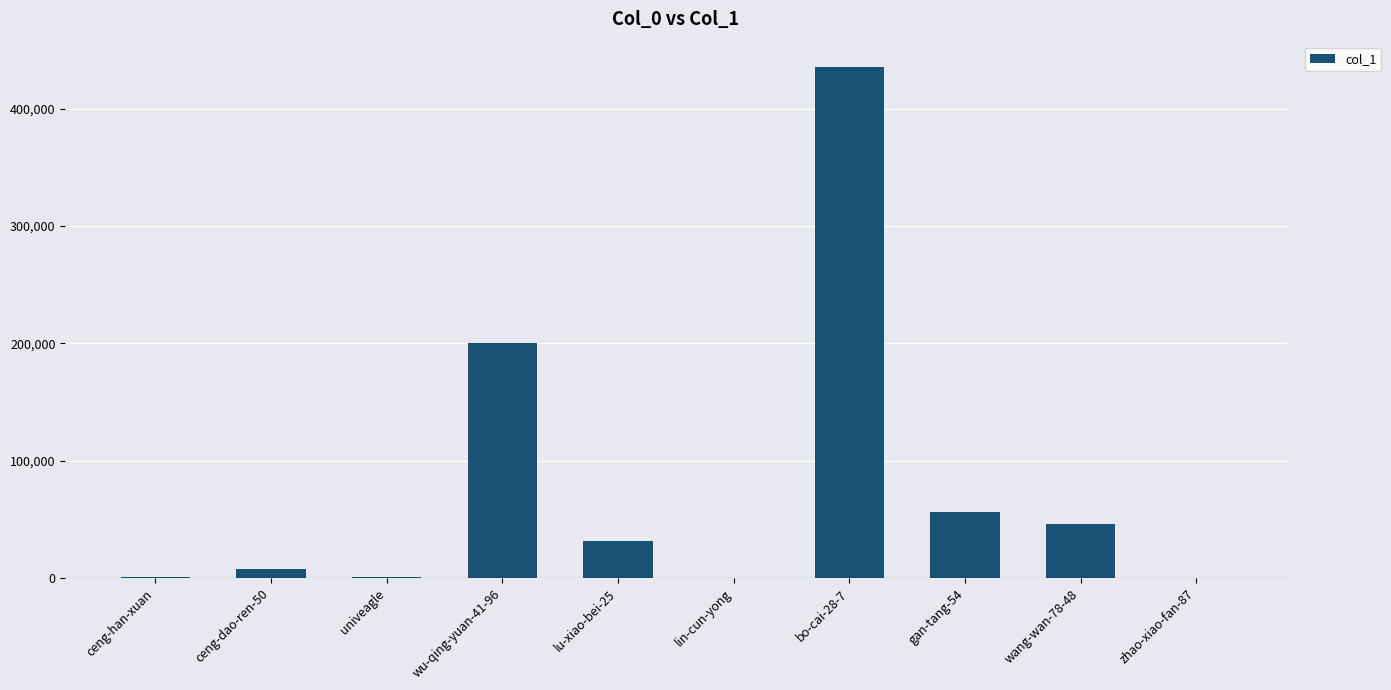

What is the change in value from ceng-dao-ren-50 to gan-tang-54?

+48720